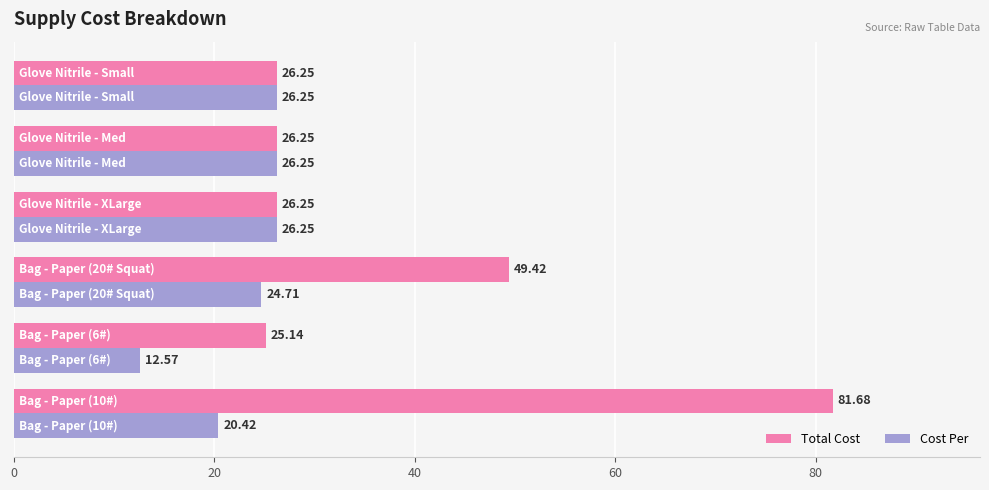

Rank the series by their maximum value, from lowest to highest.

Cost Per, Total Cost